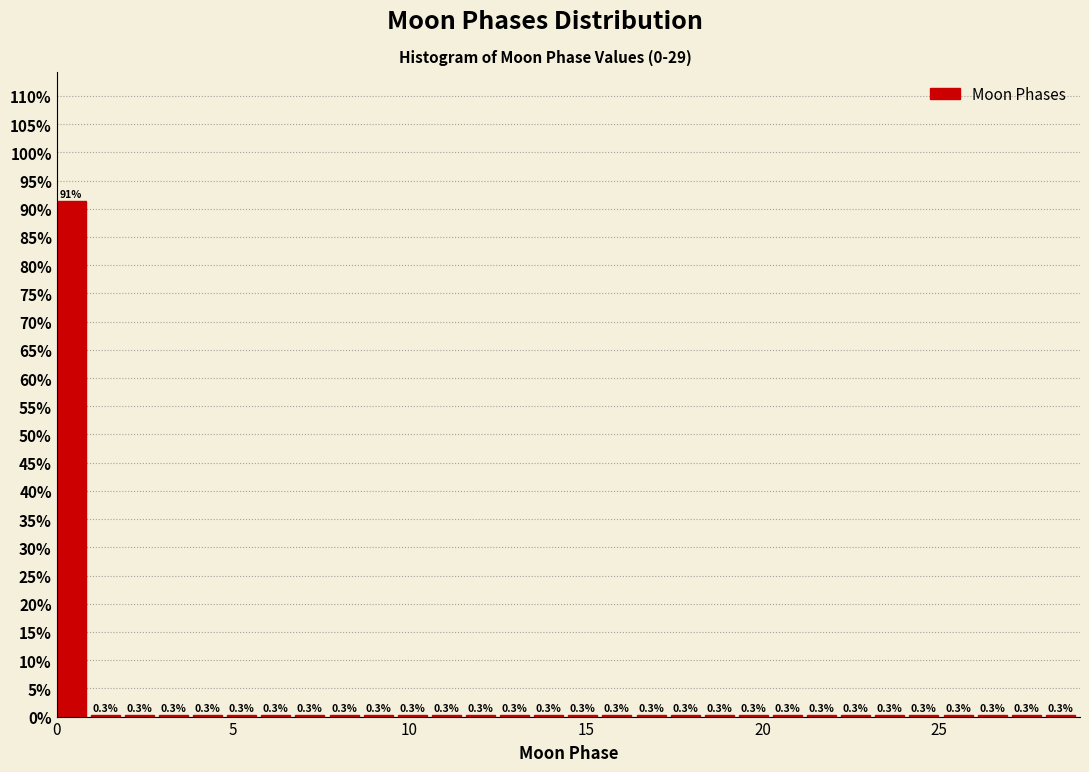

Read against the x-axis, roughly where is the centre of the tallest bar?

0.5